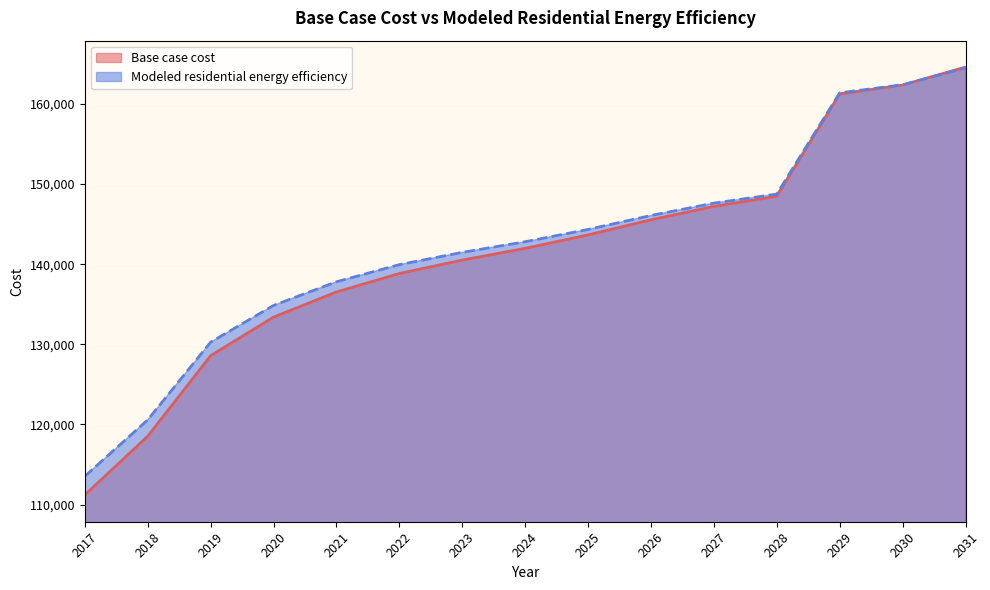

Which category has the lowest value across all series?

2017